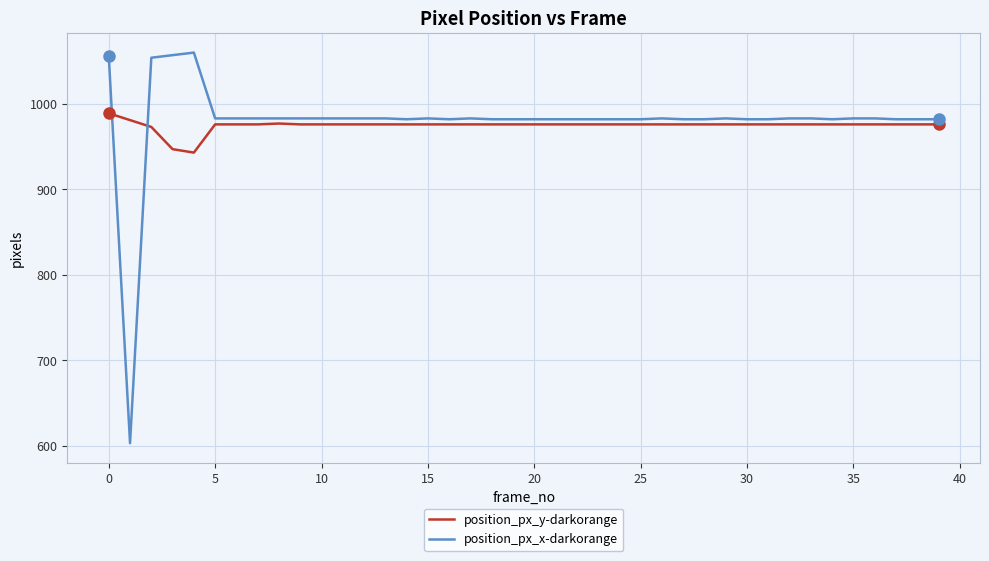

True or false: position_px_y-darkorange and position_px_x-darkorange intersect in this chart.

True